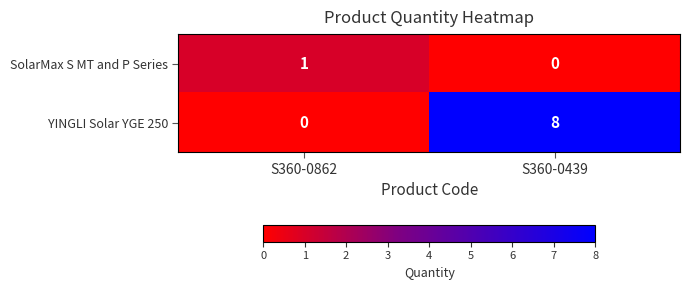

Reading right to left, what are all the values shown in this chart?

SolarMax S MT and P Series: 0	1
YINGLI Solar YGE 250: 8	0